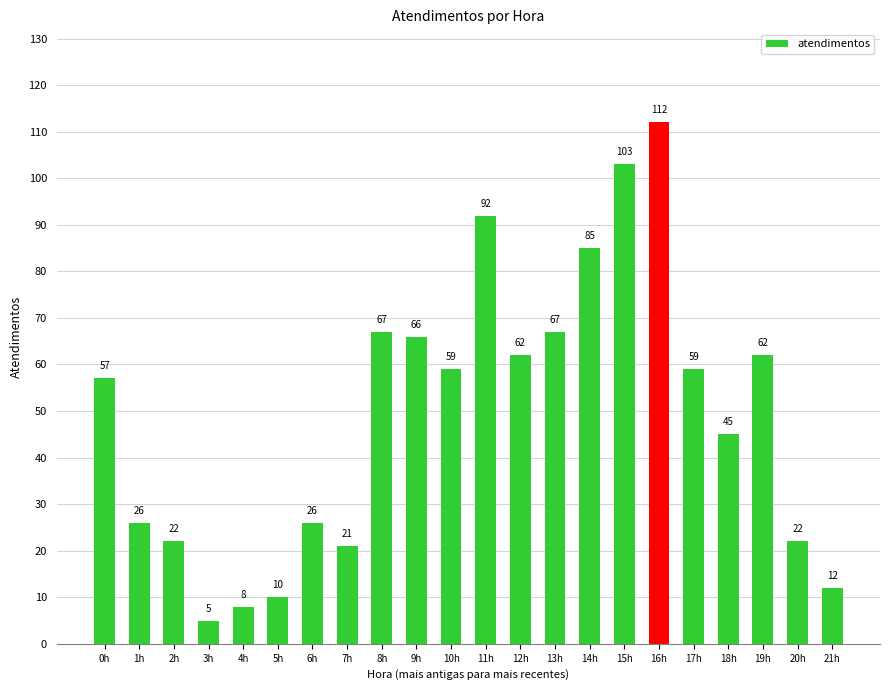

What is the sum of the values at 3h and 8h?

72